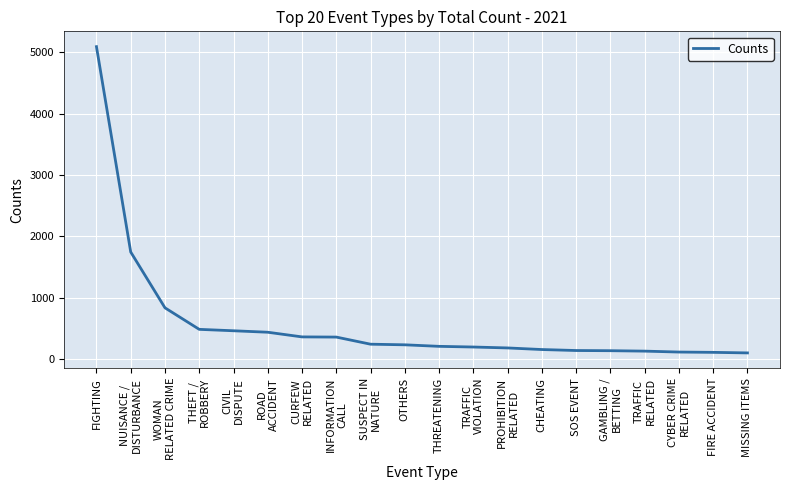

What is the ratio of the value at CHEATING to the value at OTHERS?

0.7